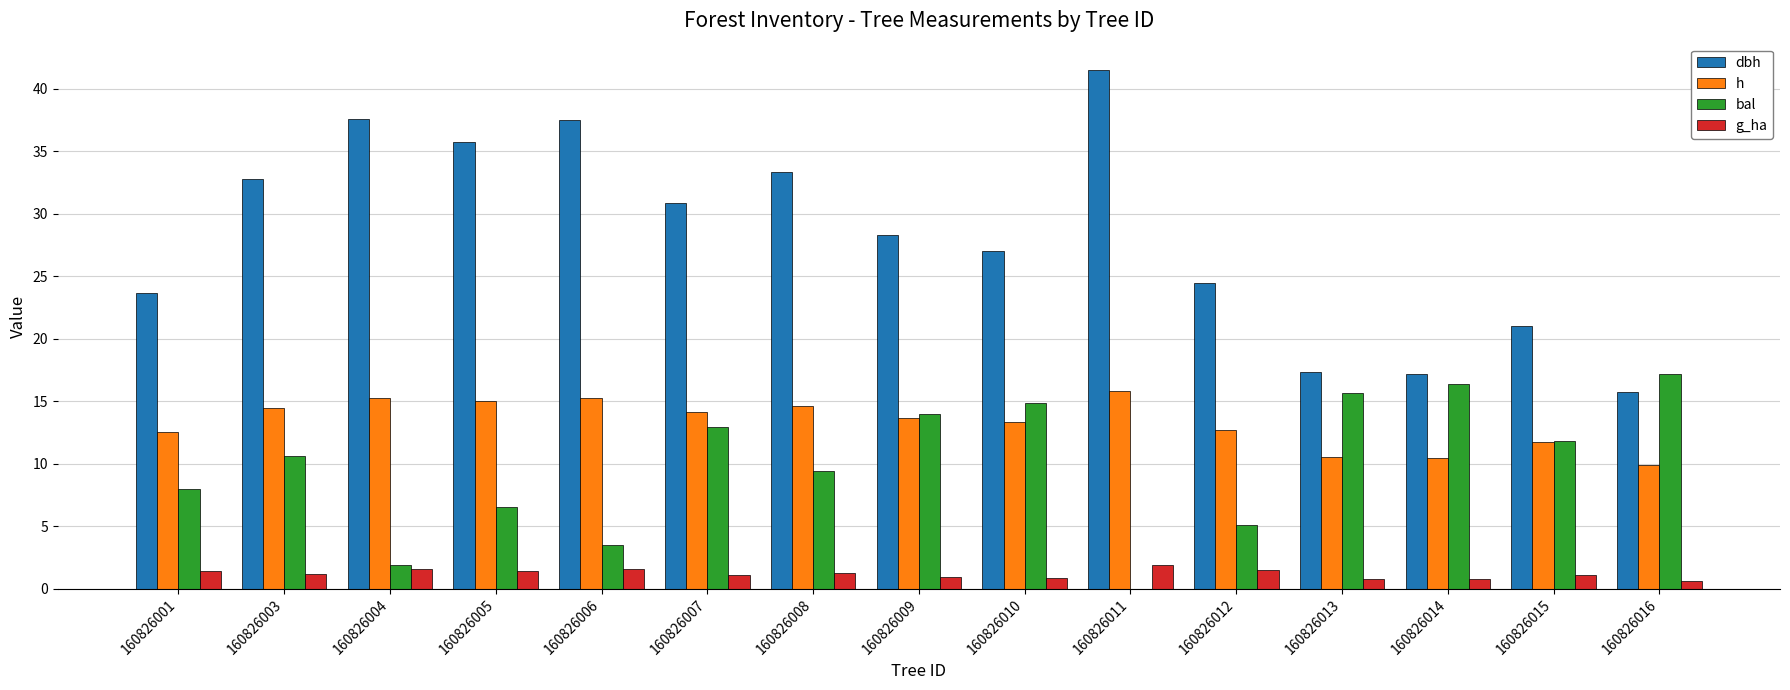

What is the sum of the g_ha values at 160826001 and 160826007?

2.5